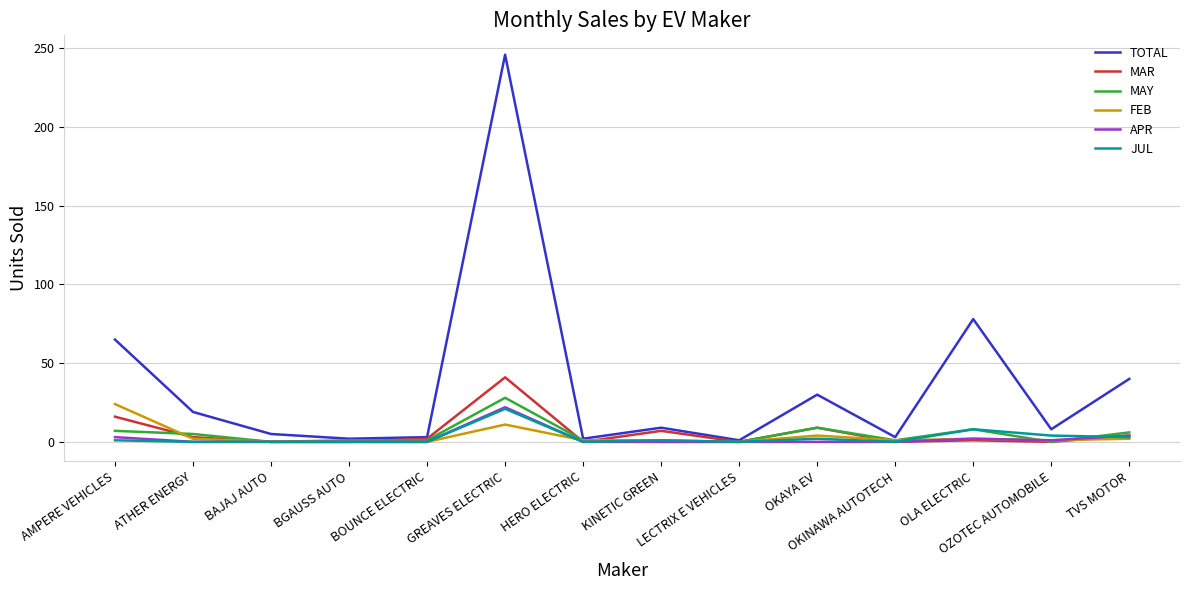

Which series has the widest spread of values?

TOTAL